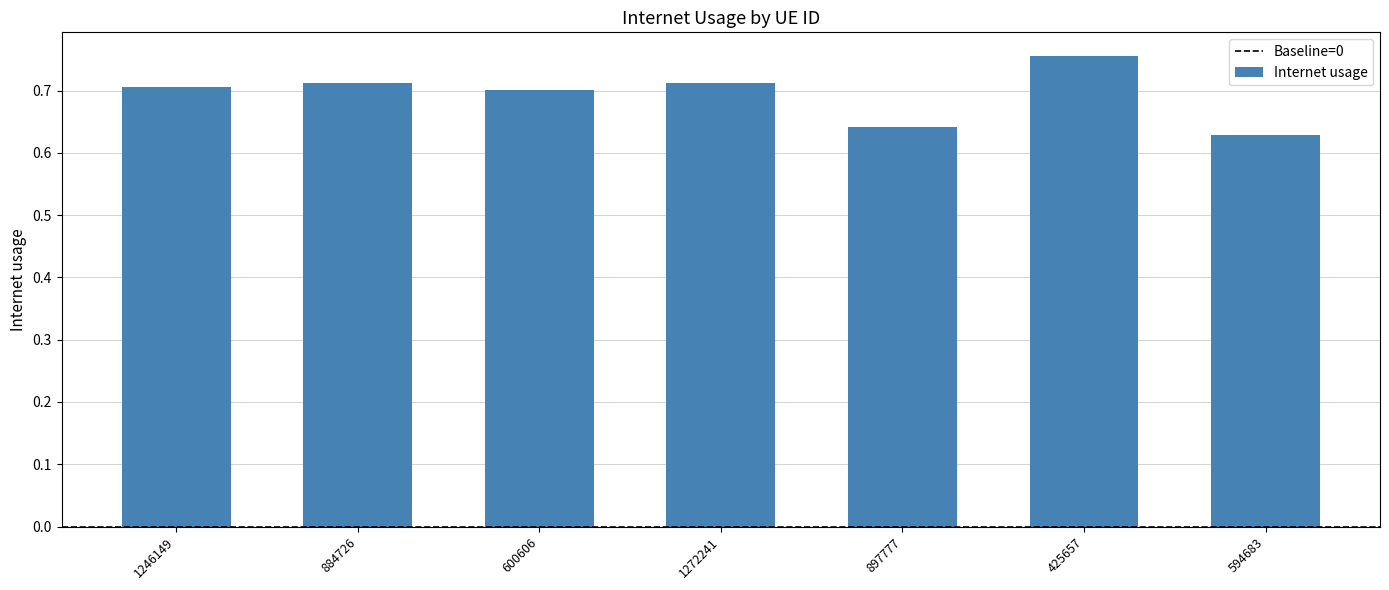

How many values are between 0 and 1?

7